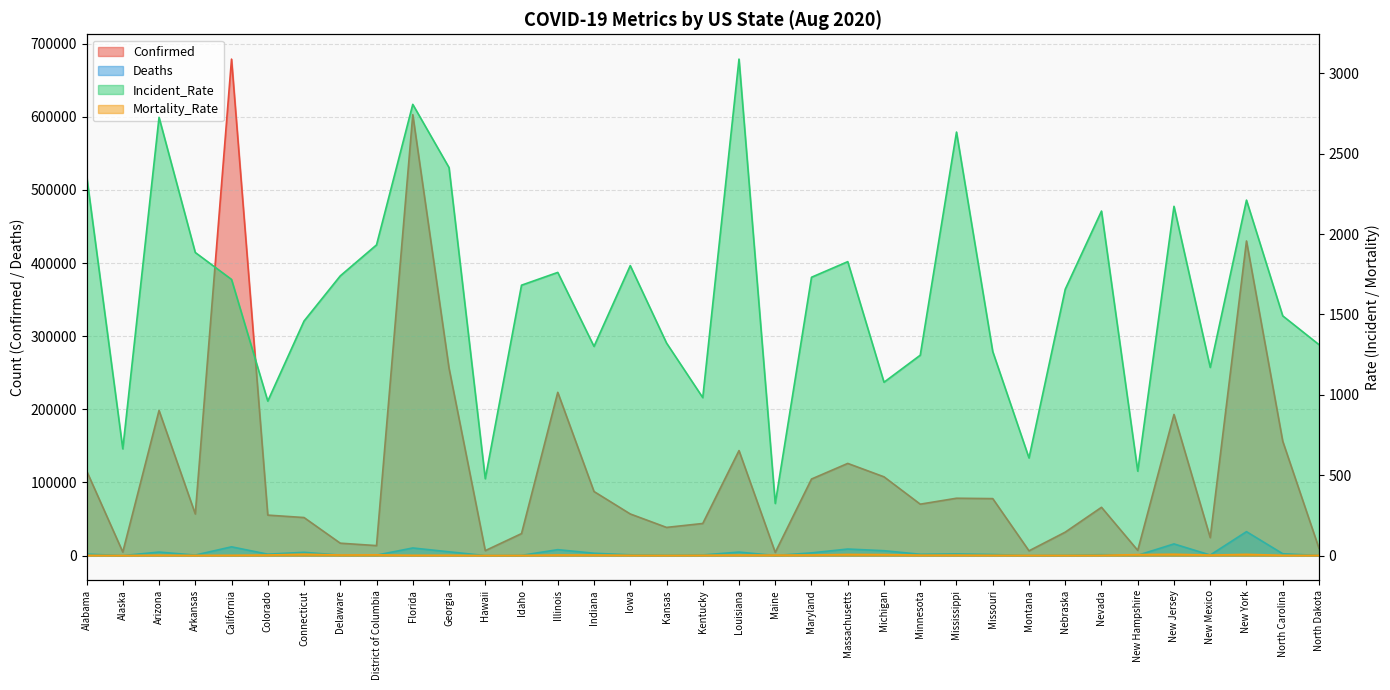

Is it true that Incident_Rate equals 686.5 at Iowa?

False